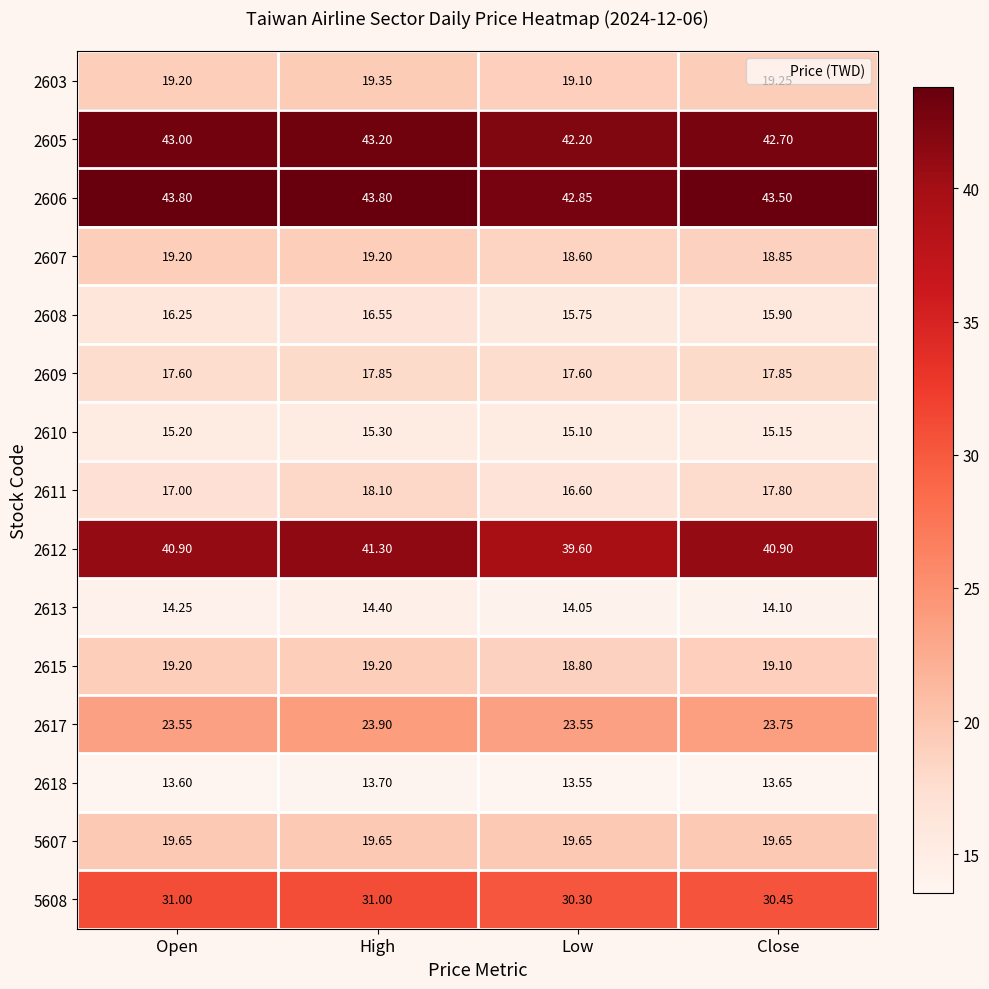

At which category is the sum across all series the highest?

High